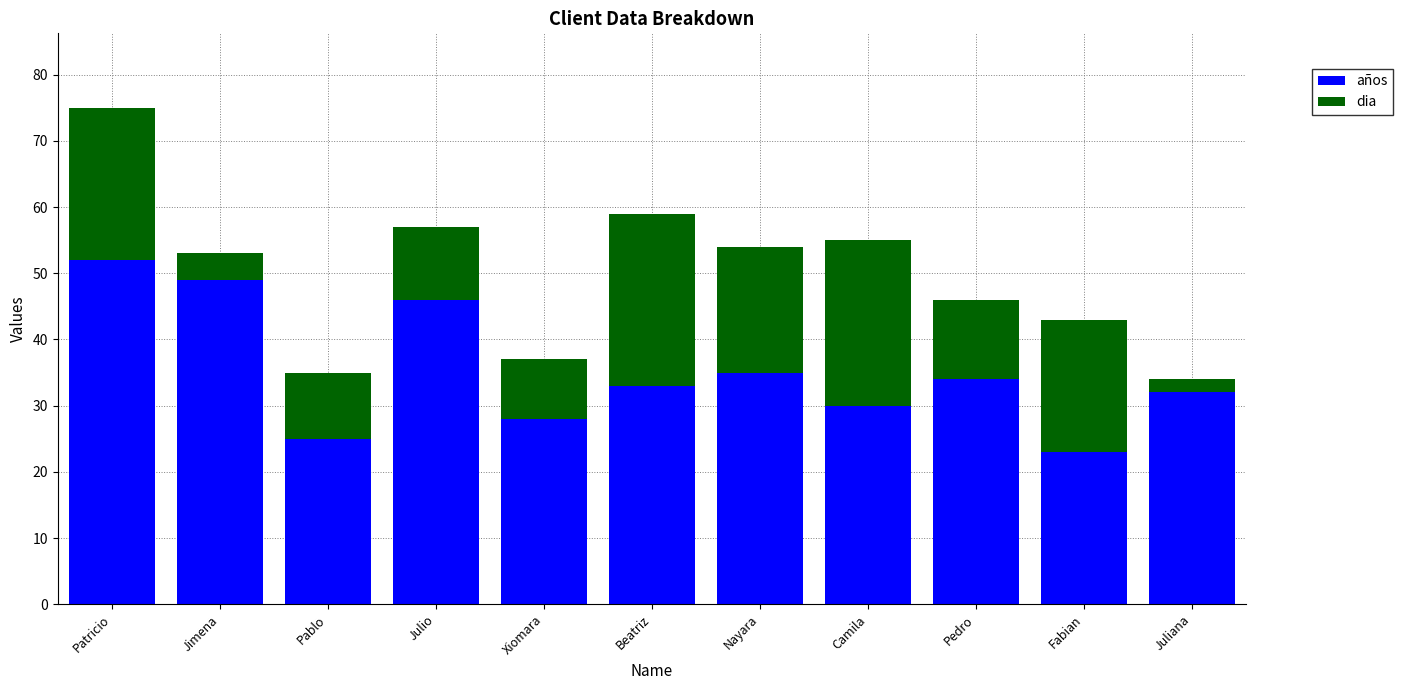

At which category is the sum across all series the highest?

Patricio